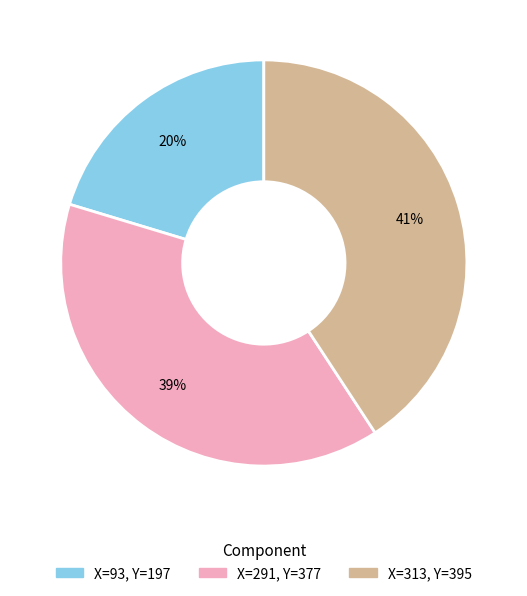

Does any single category account for the majority?

No